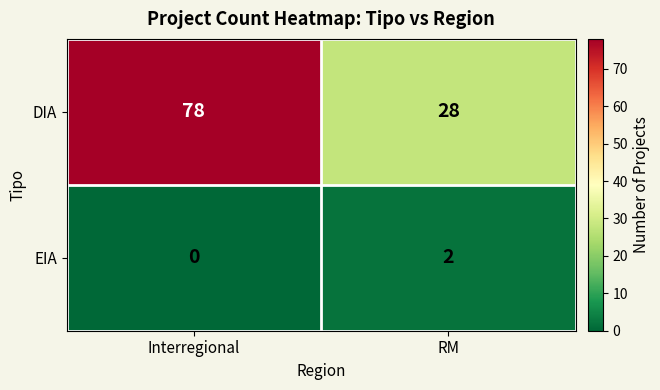

Count the number of categories in the chart.

2